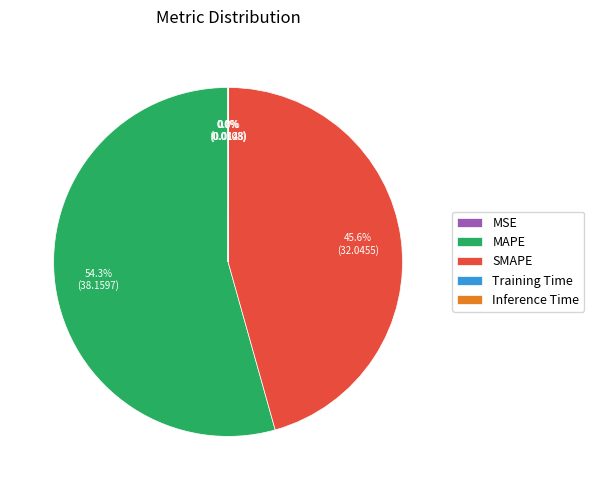

Is there any slice that represents more than half of the pie?

Yes